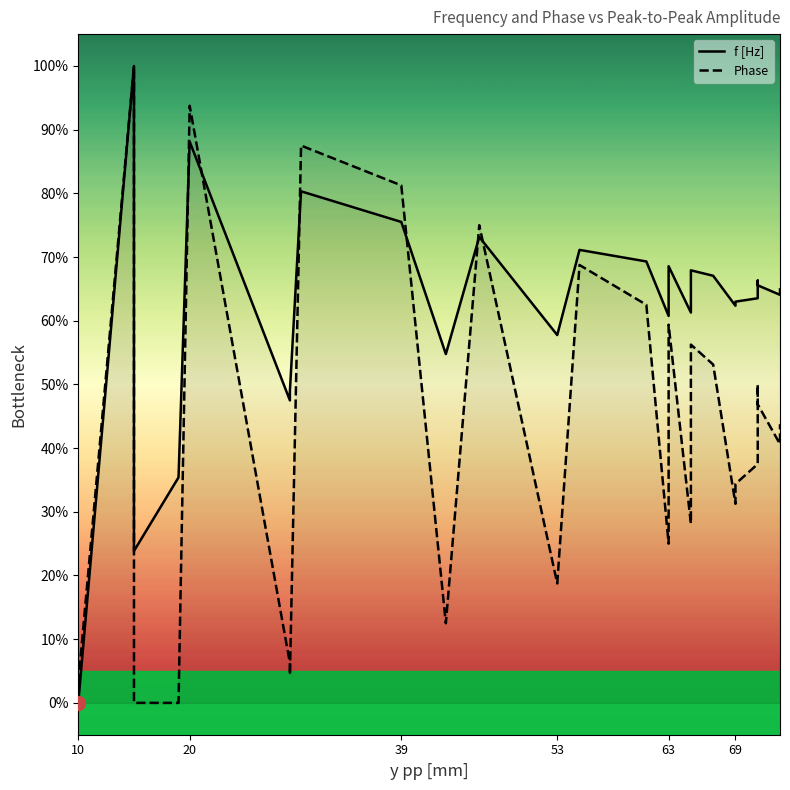

In Phase, how many points are lower than both neighbors (excluding endpoints)?

7